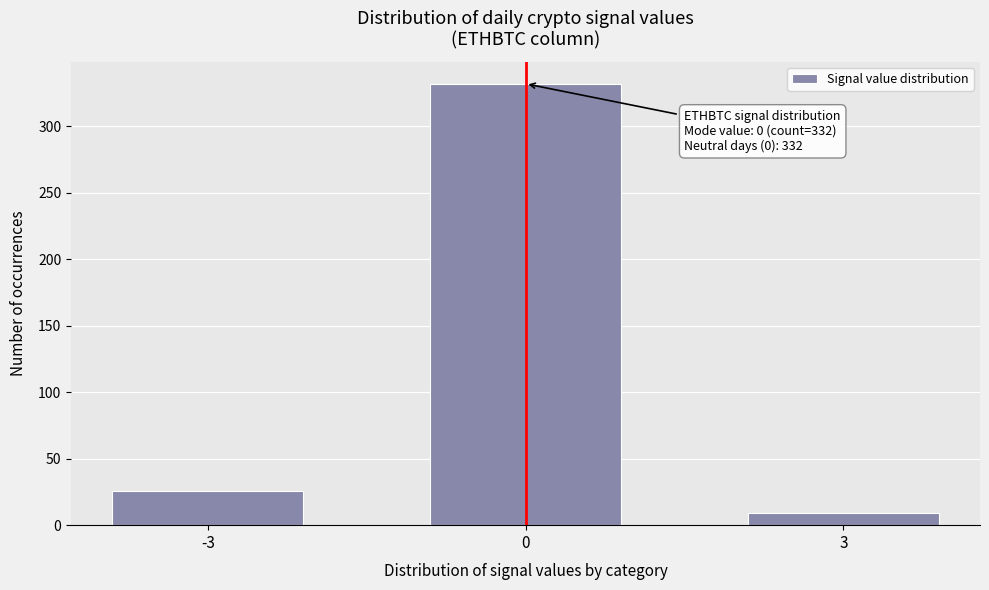

Reading right to left, transcribe all the data shown in this chart.

3=9	0=332	-3=26